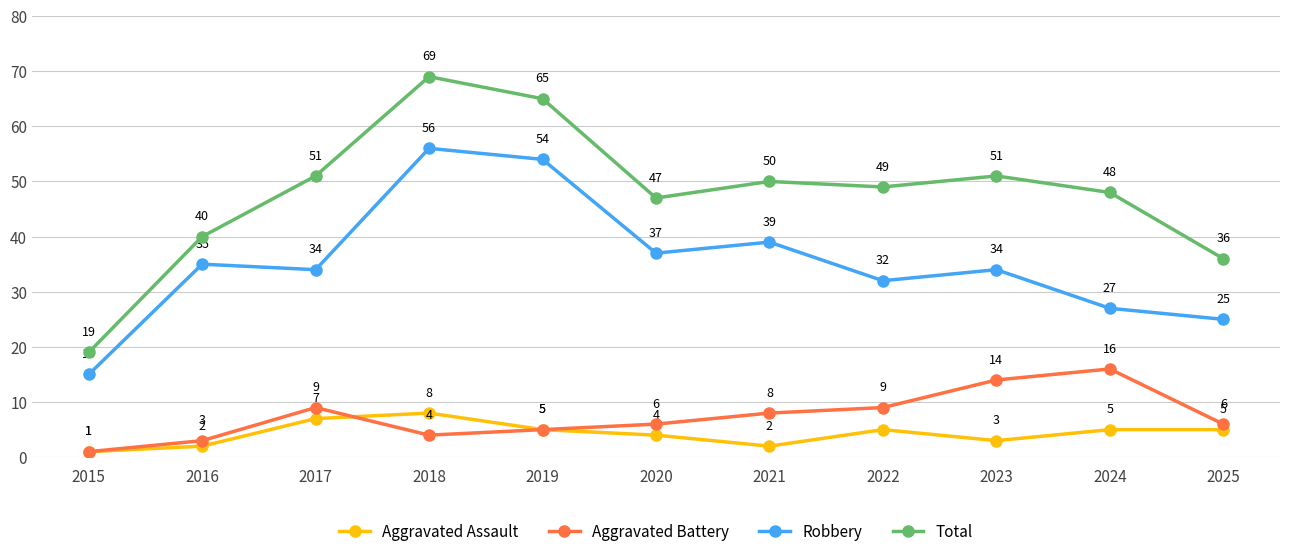

Rank the series at 2022 from highest to lowest value.

Total, Robbery, Aggravated Battery, Aggravated Assault